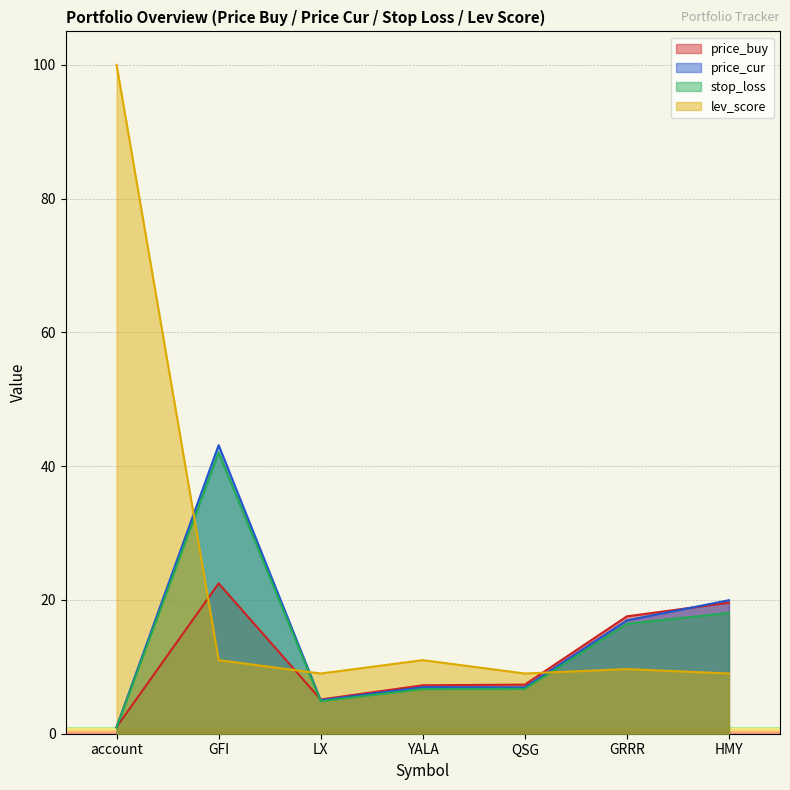

Does the chart display data point markers on the line(s)?

No